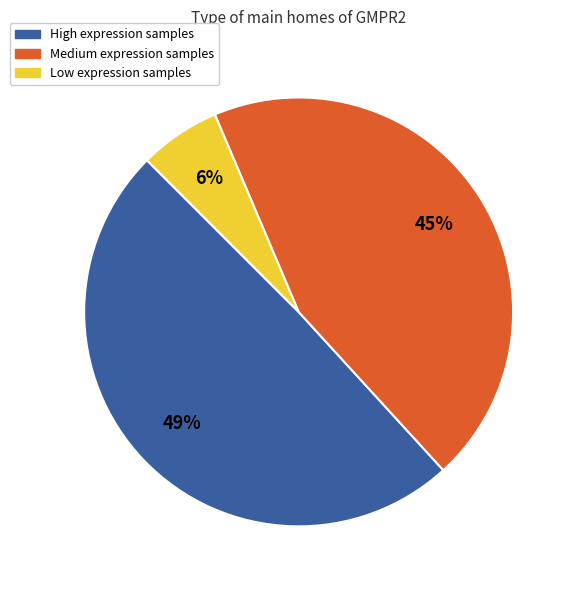

Is there a majority slice in this chart?

No